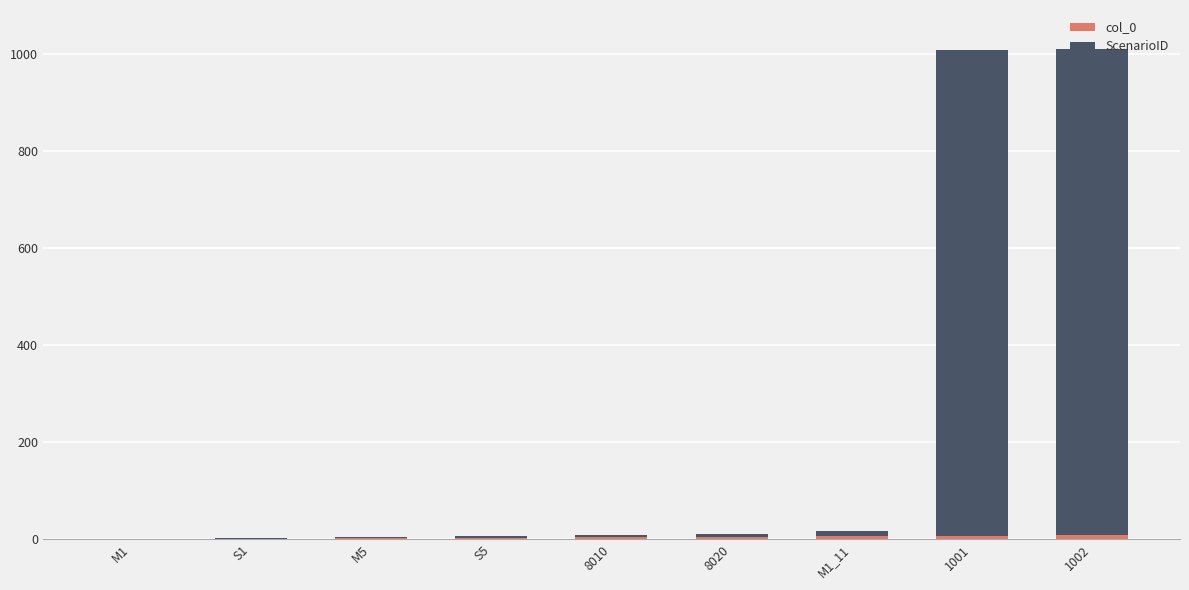

At 8010, list the series in order from smallest to largest.

col_0, ScenarioID